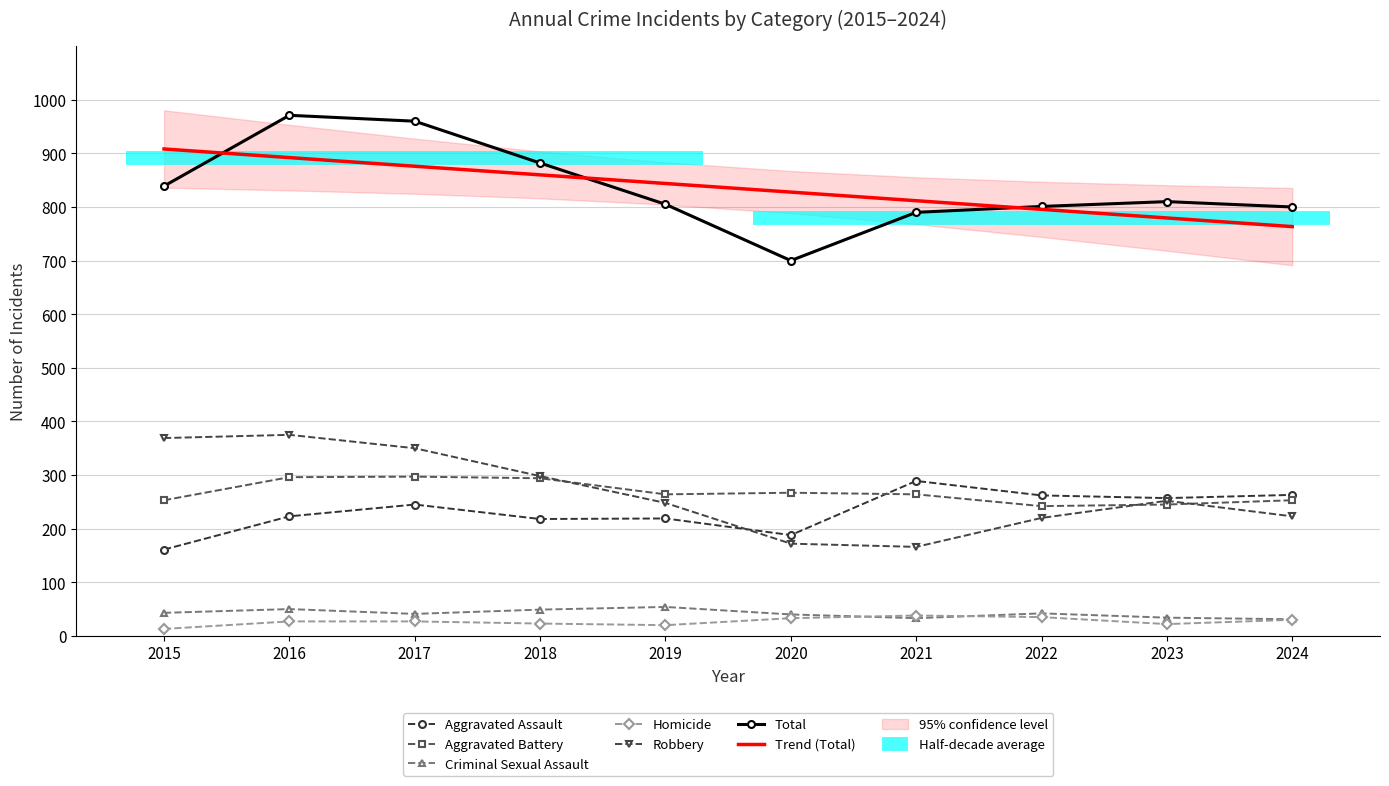

List the labels in order of Robbery value, smallest first.

2021, 2020, 2022, 2024, 2019, 2023, 2018, 2017, 2015, 2016